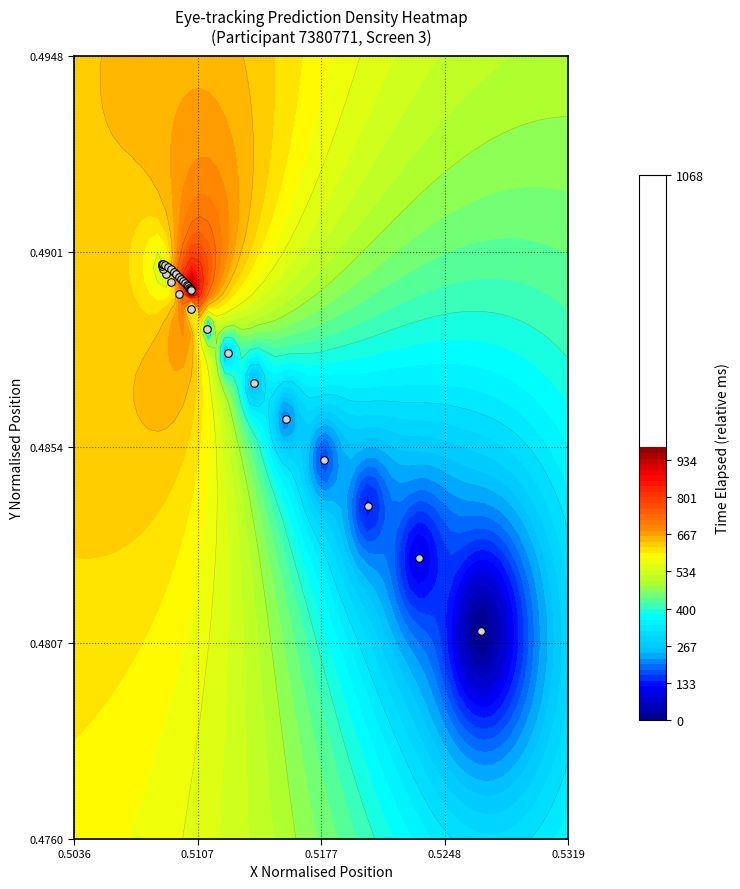

Reading right to left, transcribe all the data shown in this chart.

0.5	0.5	0.5	0.5	0.5	0.5	0.5	0.5	0.5	0.5	0.5	0.5	0.5	0.5	0.5	0.5	0.5	0.5	0.5	0.5	0.5	0.5	0.5	0.5	0.5	0.5	0.5	0.5	0.5	0.5	0.5